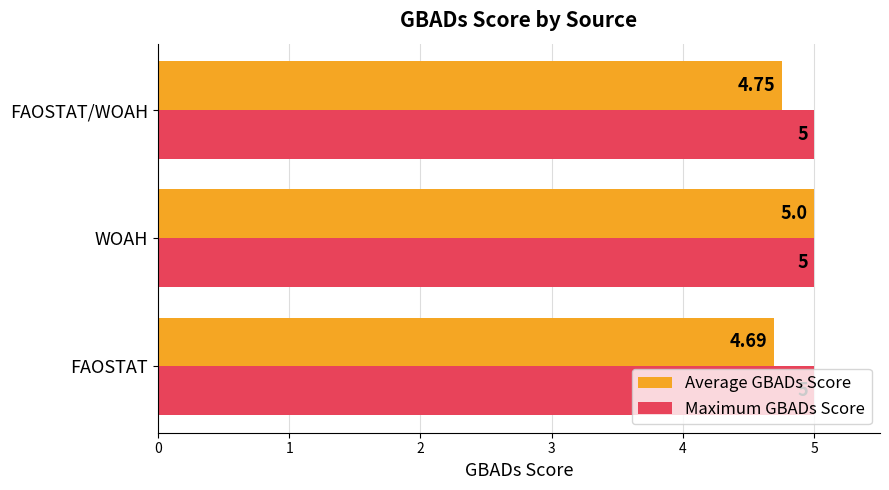

Which category has the highest value in the Average GBADs Score series?

WOAH